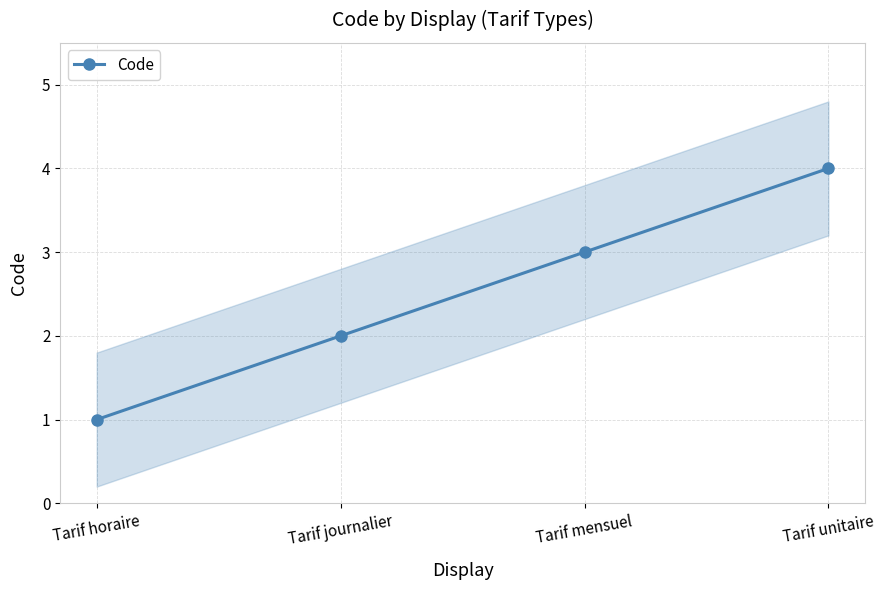

Rank the categories by value from highest to lowest.

Tarif unitaire, Tarif mensuel, Tarif journalier, Tarif horaire